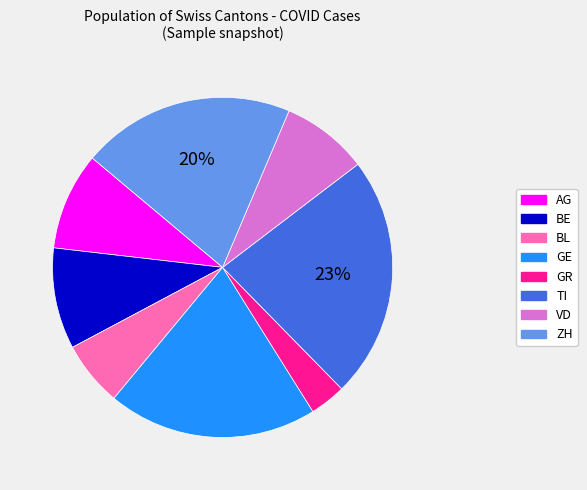

Is there a majority slice in this chart?

No